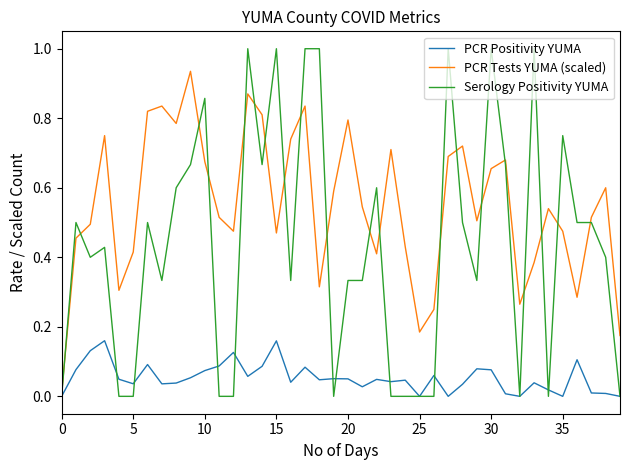

Which series has the largest range (max minus min)?

Serology Positivity YUMA